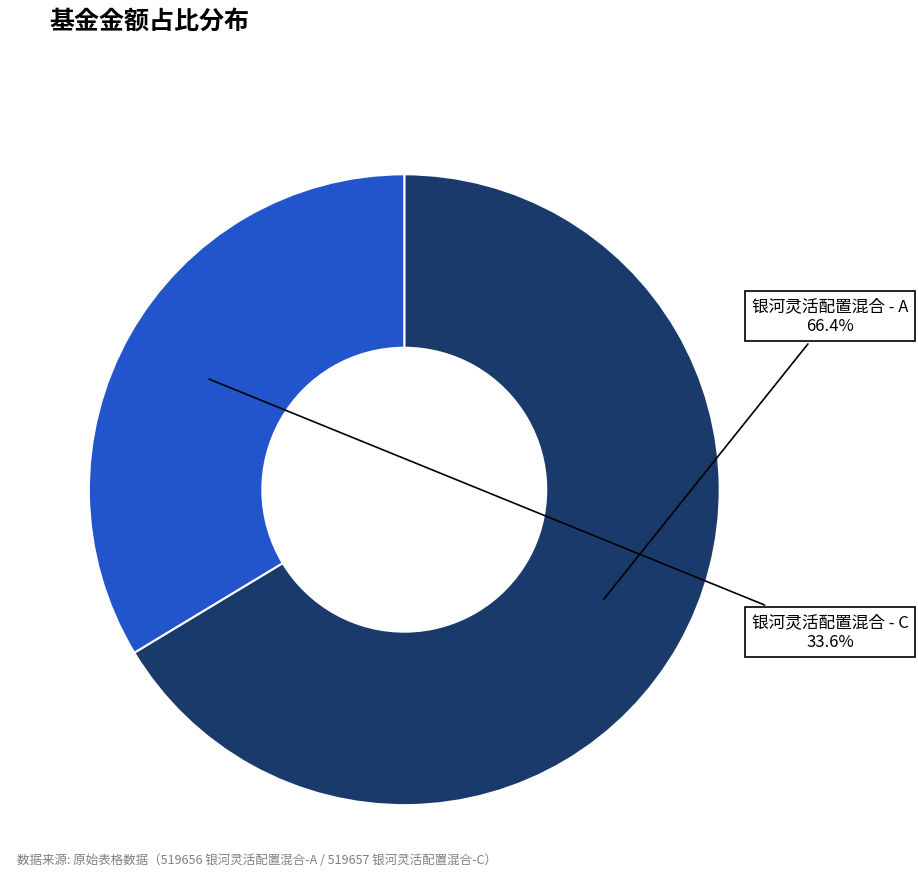

The 银河灵活配置混合 - A slice represents 66% of the pie. True or false?

True